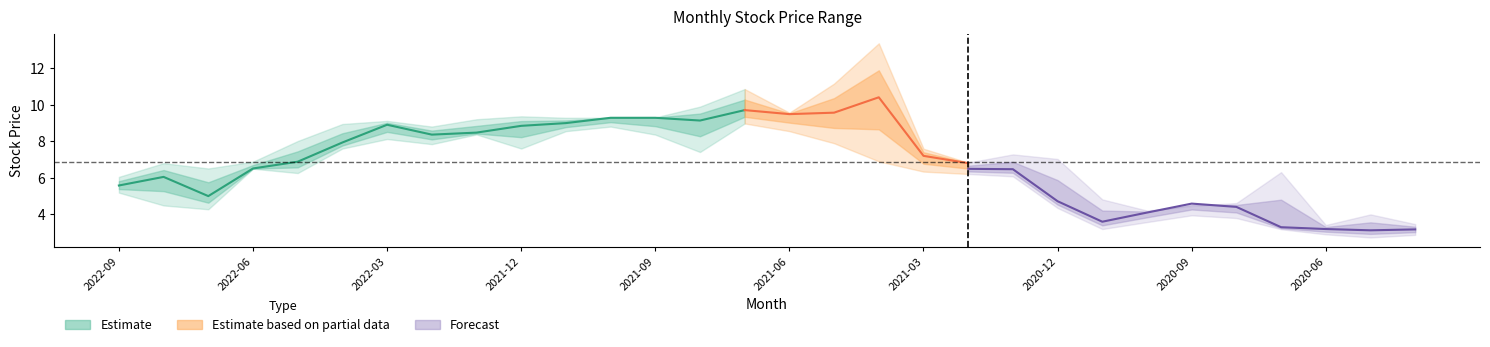

Is it true that 最高 (Estimate upper) equals 15.0 at 2022-01?

False